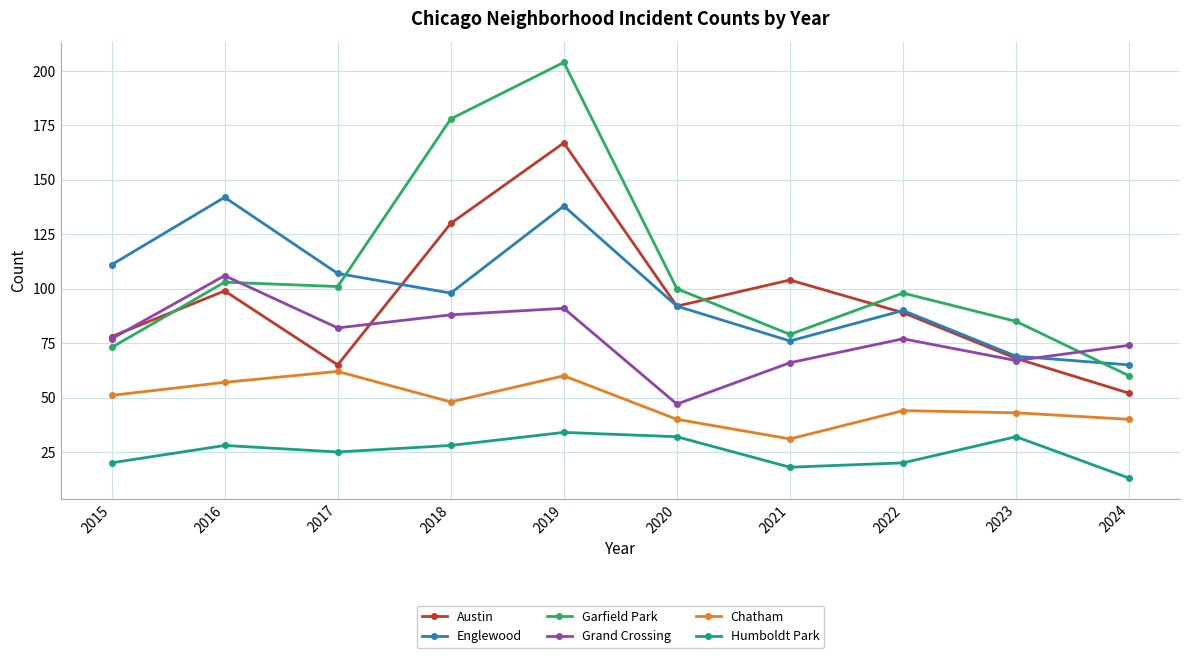

Where is the first local maximum for Englewood?

2016